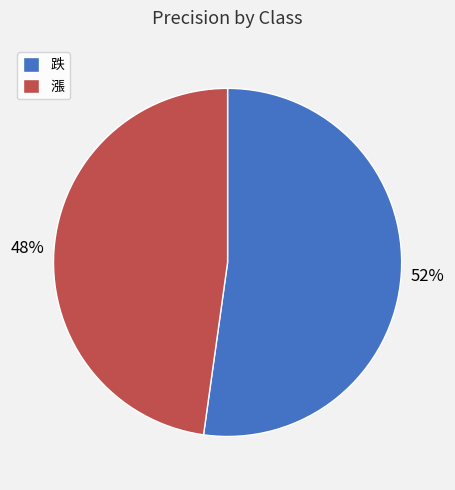

What percentage is the 漲 slice, to the nearest percent?

48%